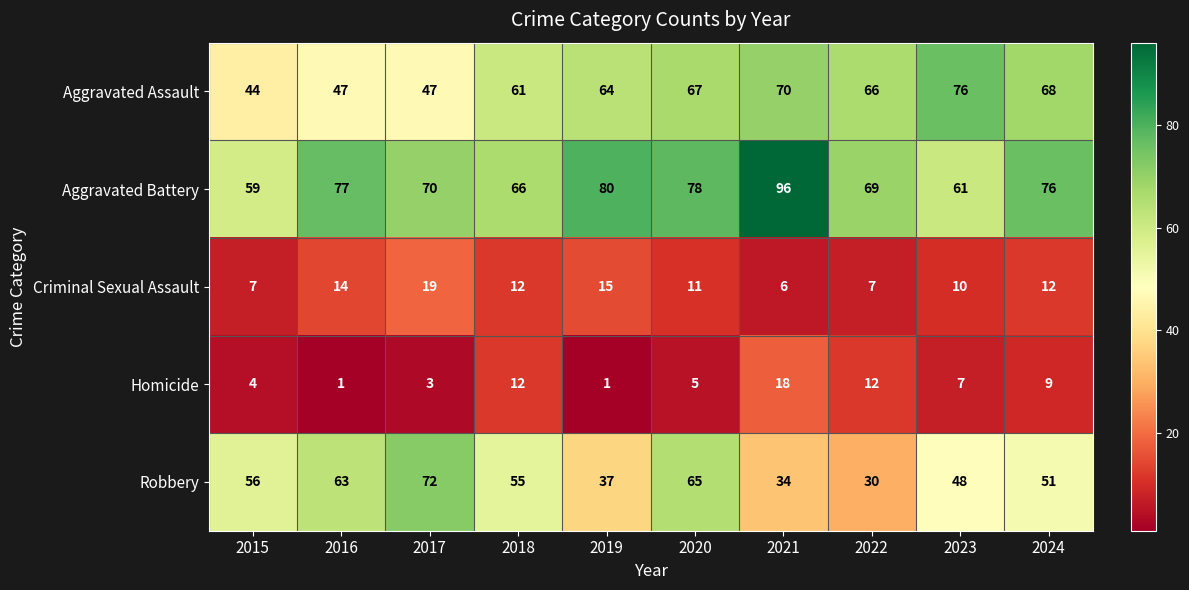

What is the sum of all Aggravated Battery values?

732